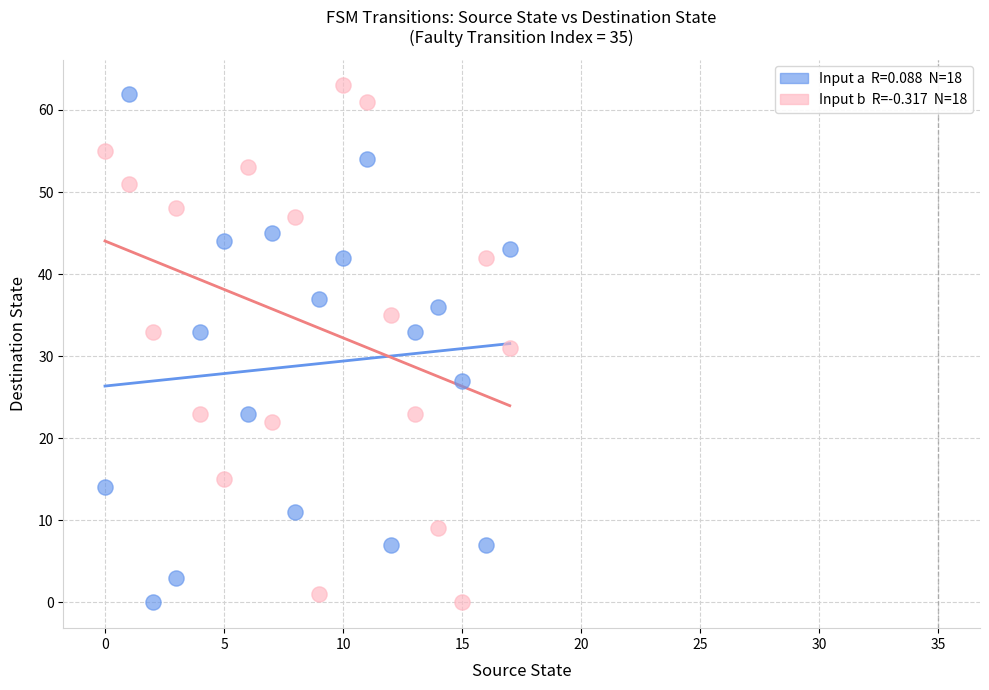

Across all data points, what is the range of Y values (max minus min)?

63